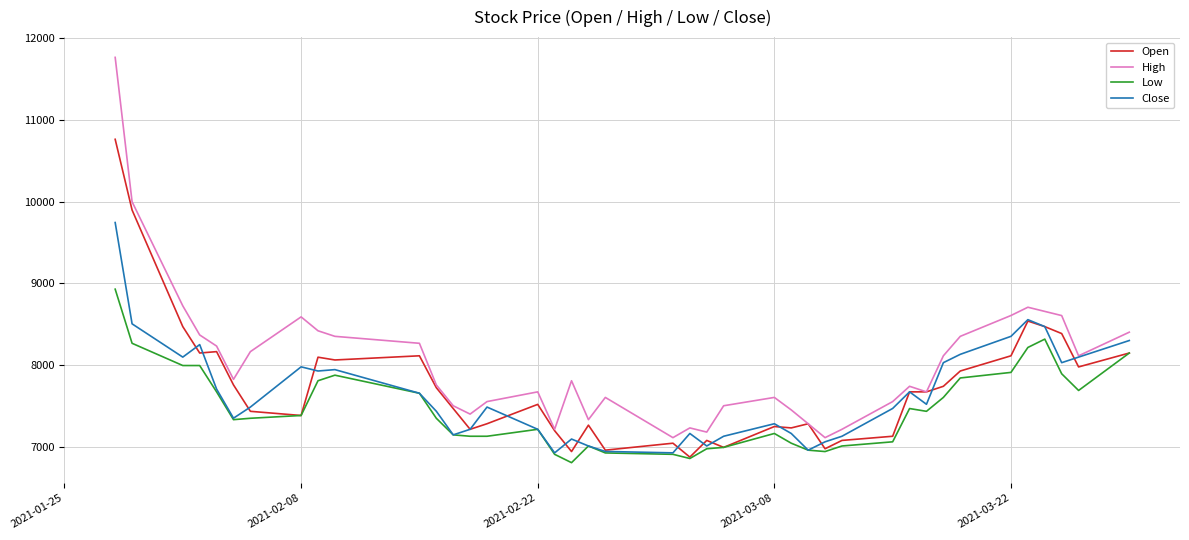

What is the highest value of the Open series?

10761